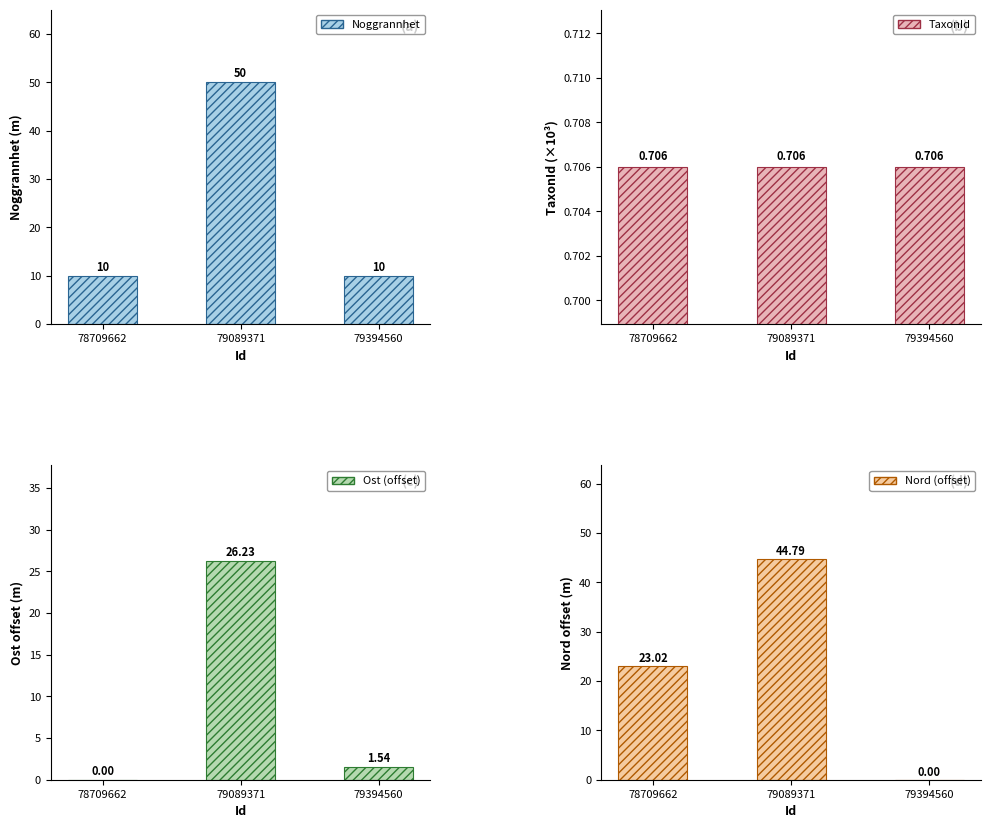

Which series has the widest spread of values?

Nord (offset)